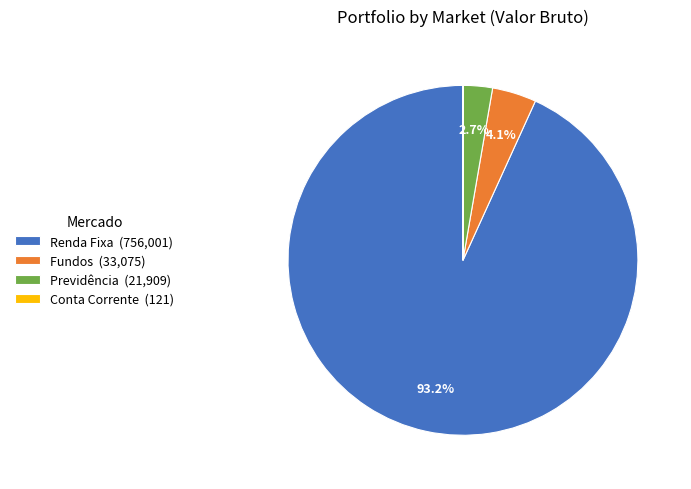

To the nearest percent, what percentage of the pie is Fundos?

4%